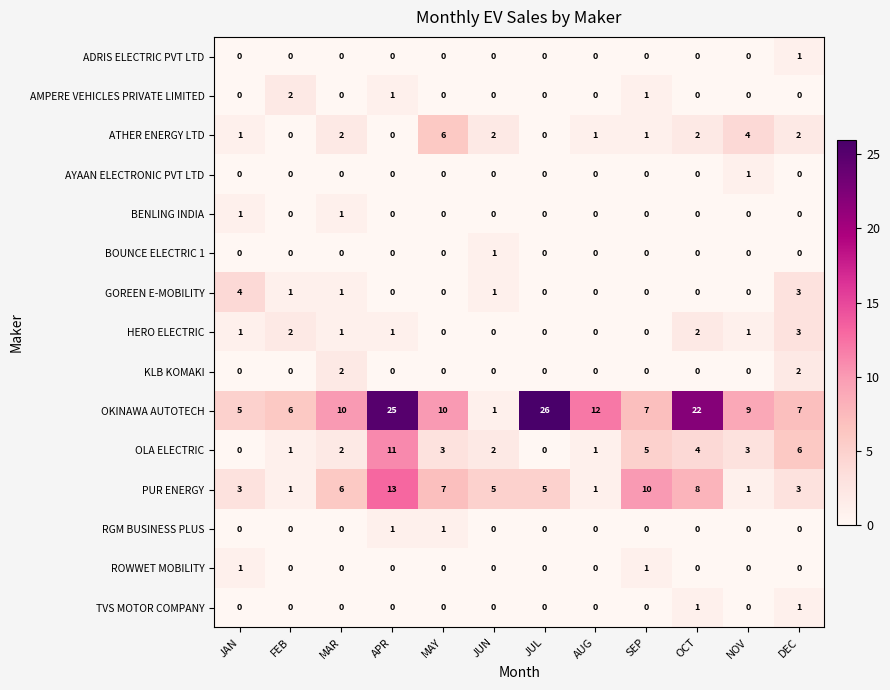

What is the difference between the maximum and minimum values in the OLA ELECTRIC series?

11